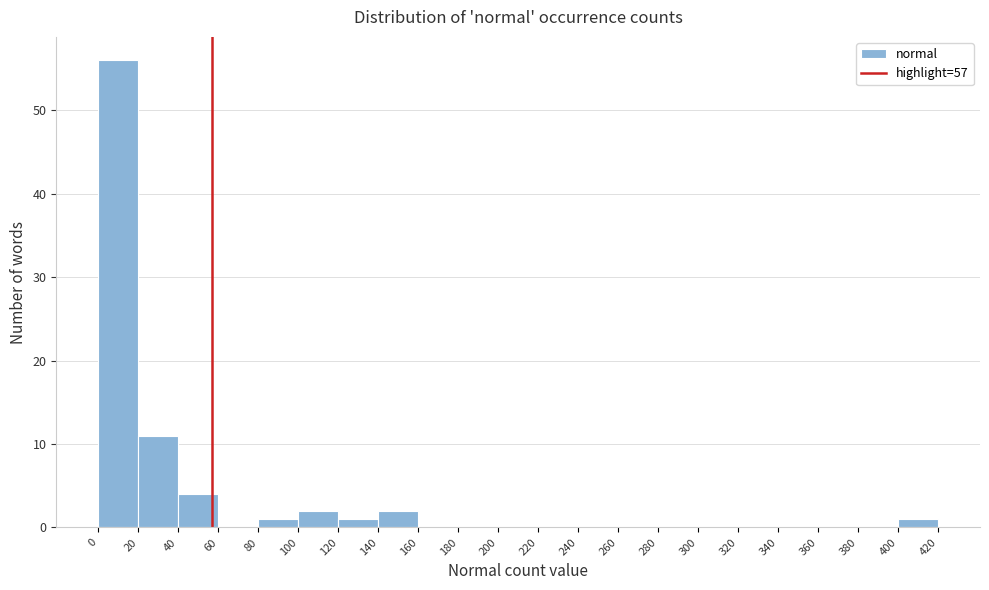

What is the height of the bar covering 140 to 160 on the x-axis? The values are not printed on the chart, so give them approximately, as read against the axis.

2